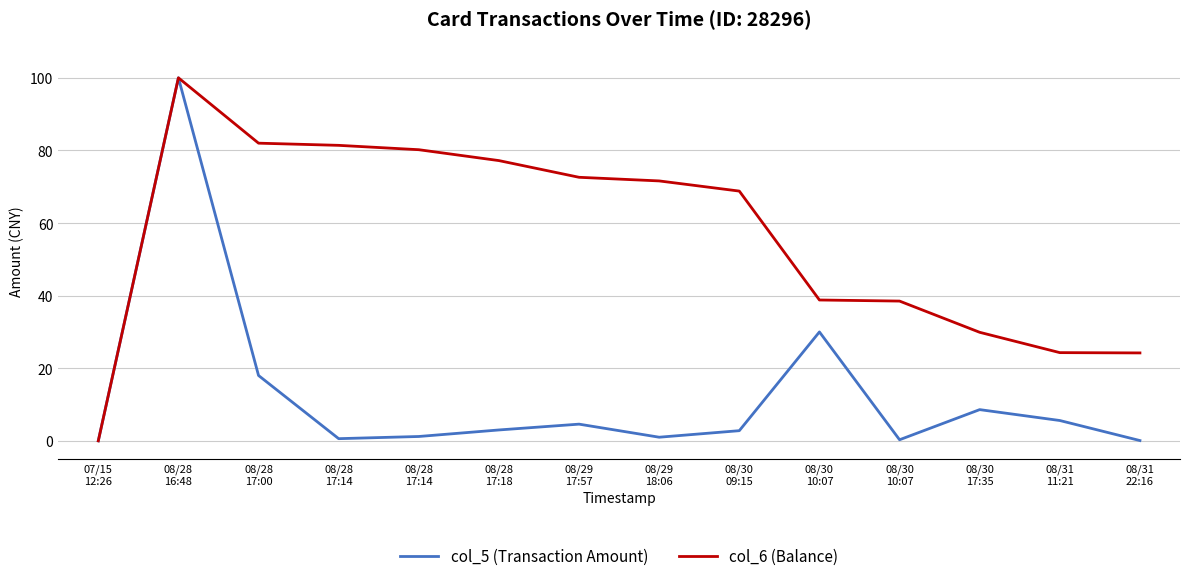

At which category does col_5 (Transaction Amount) reach its first local peak?

08/28
16:48